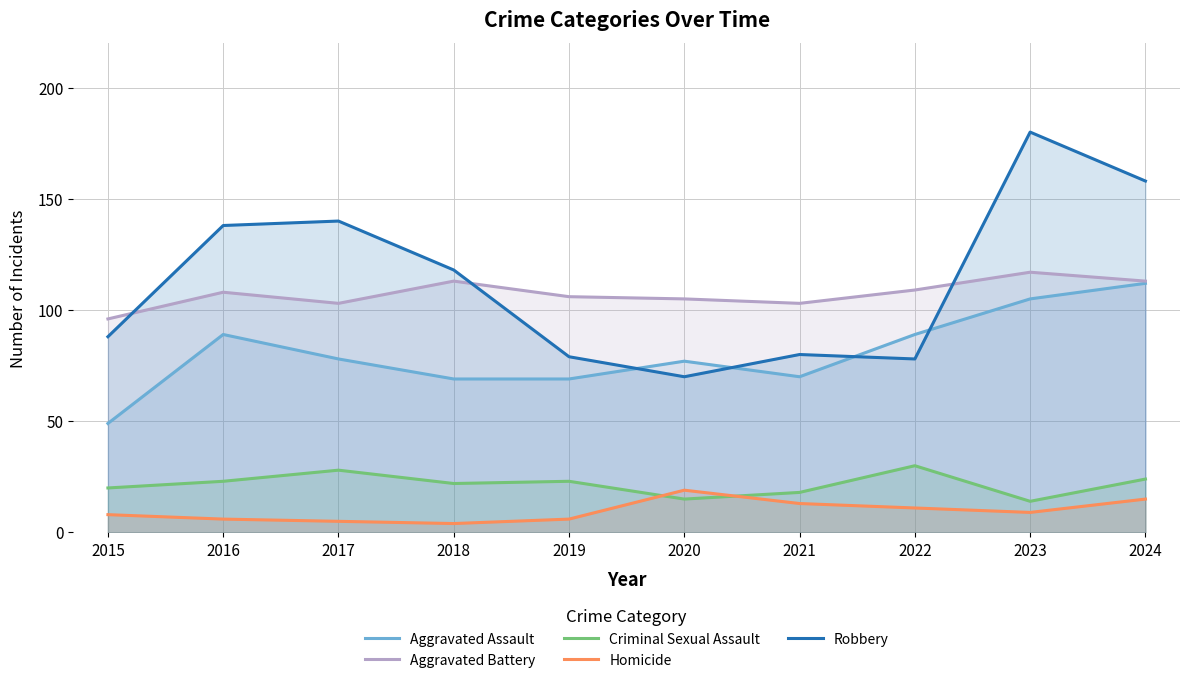

The Homicide series shows 7 at 2018. True or false?

False